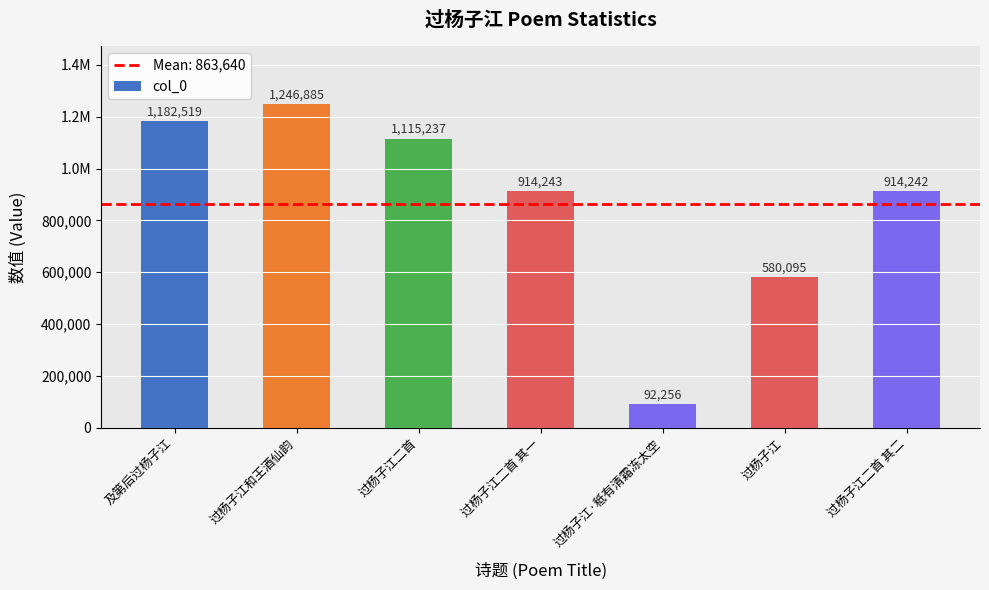

At which label does the data first exceed 914243?

及第后过杨子江